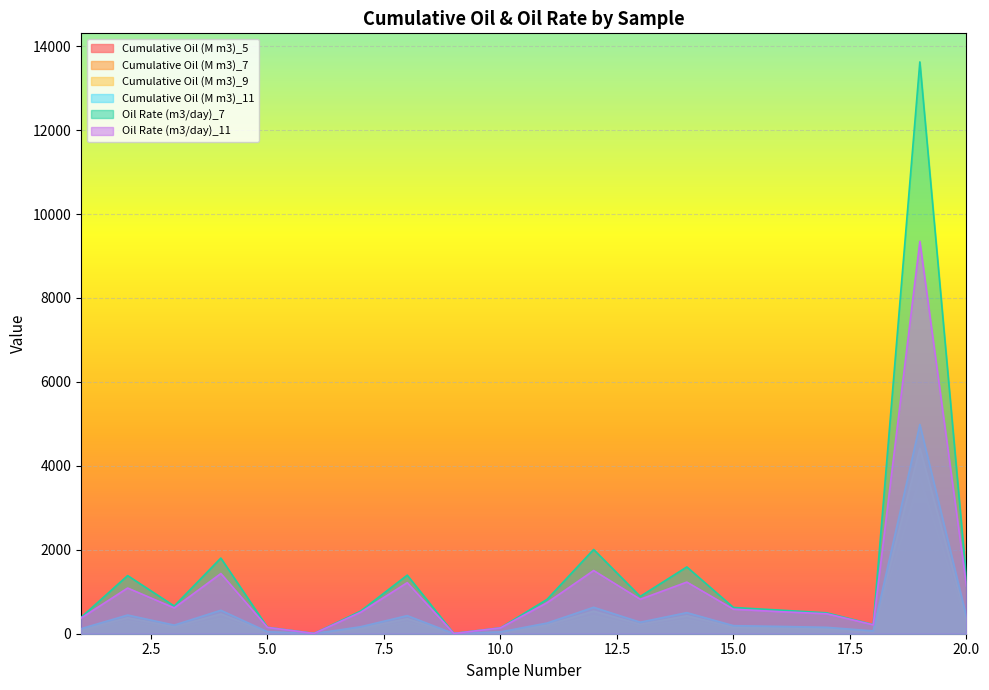

Reading left to right, list all the values displayed in this chart.

Cumulative Oil (M m3)_5: 49.7	218.5	87.5	259.9	19.3	1.0	68.6	190.8	0.8	17.3	110.5	307.5	117.1	241.8	80.5	73.4	62.5	27.7	2840.6	179.9
Cumulative Oil (M m3)_7: 73.4	302.9	127.7	369.8	28.7	1.4	101.6	275.9	1.2	25.9	160.4	429.9	171.3	338.8	118.6	107.7	92.8	41.0	3716.6	259.2
Cumulative Oil (M m3)_9: 96.9	378.5	167.1	470.8	38.1	1.8	134.1	356.6	1.6	34.6	208.6	537.4	224.2	426.7	156.1	141.4	123.0	54.3	4414.9	334.5
Cumulative Oil (M m3)_11: 119.6	444.9	204.6	558.2	47.3	2.2	165.3	430.9	2.0	43.1	253.6	629.3	274.3	501.7	191.7	173.4	152.0	67.3	4985.2	403.8
Oil Rate (m3/day)_7: 388.1	1385.0	659.5	1802.2	154.1	7.1	539.7	1395.1	6.4	140.9	817.9	2007.4	888.6	1591.4	624.7	562.1	497.2	218.5	13624.0	1300.0
Oil Rate (m3/day)_11: 371.3	1088.8	614.5	1433.7	151.3	6.8	511.4	1217.0	6.1	139.1	739.1	1505.7	820.6	1230.1	583.9	525.4	475.8	212.8	9348.4	1137.0